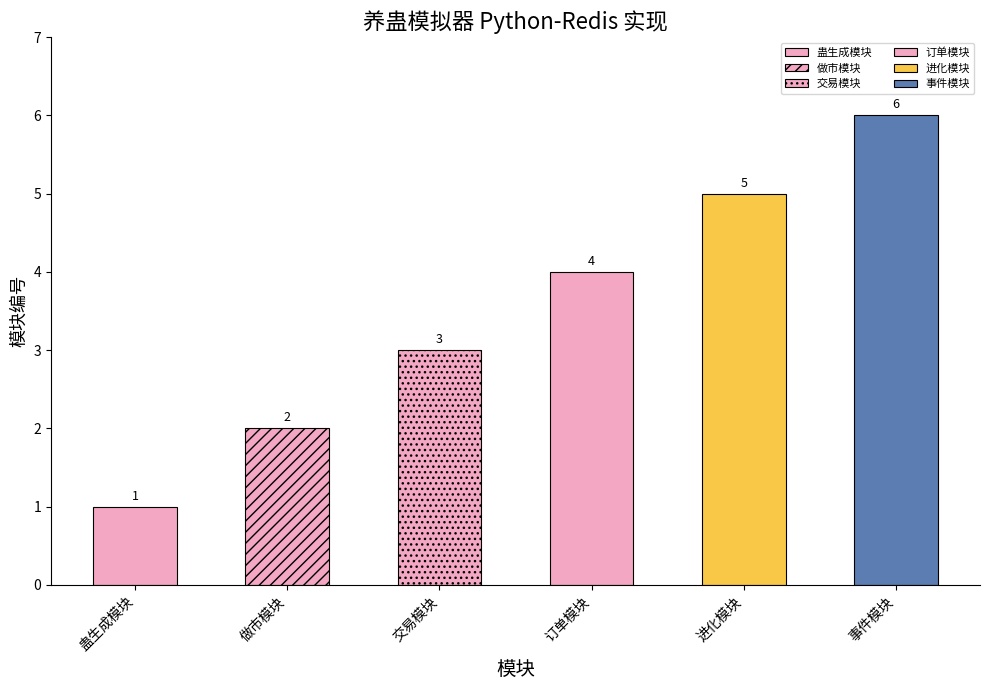

List the labels in order of value, smallest first.

蛊生成模块, 做市模块, 交易模块, 订单模块, 进化模块, 事件模块